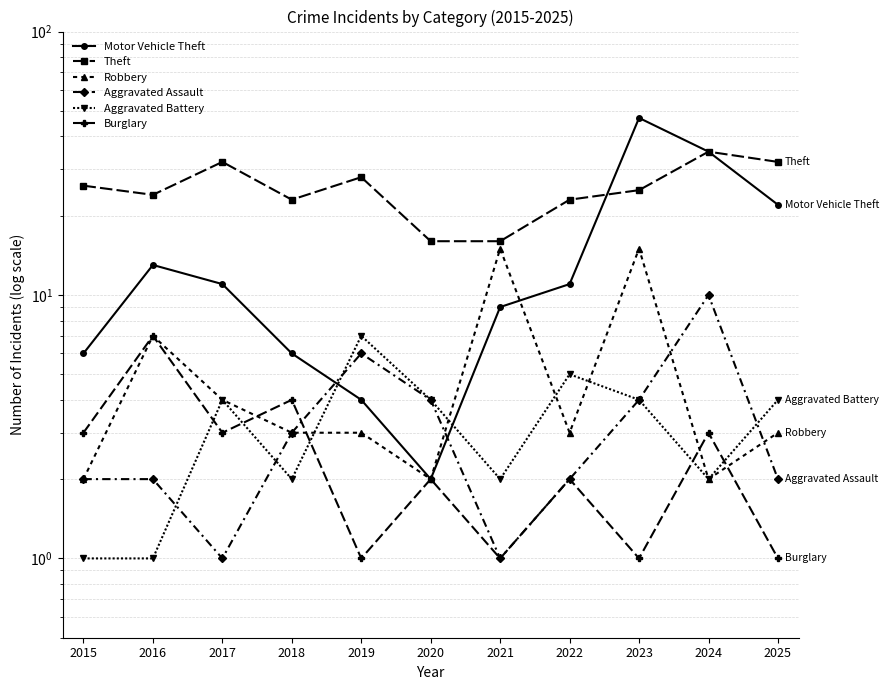

Is this an area chart (filled region under the line)?

No